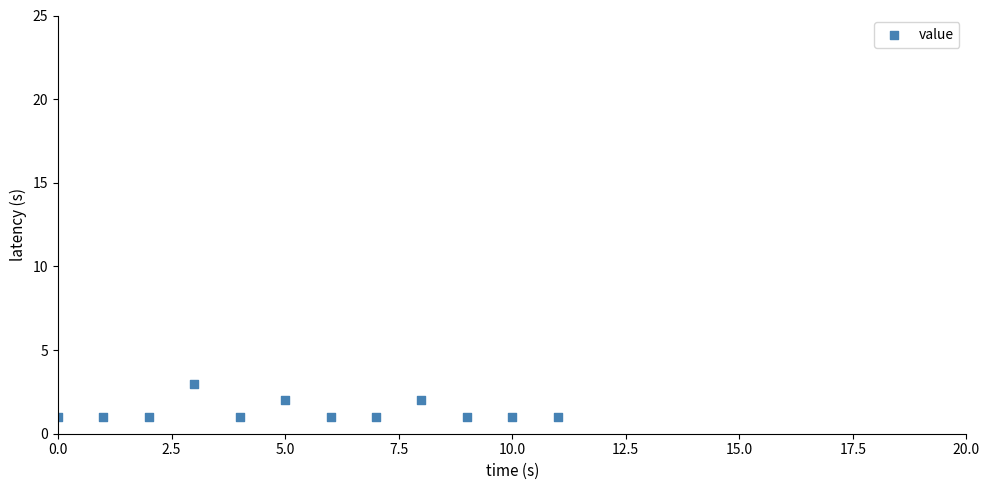

What is the range of X values (max minus min)?

11